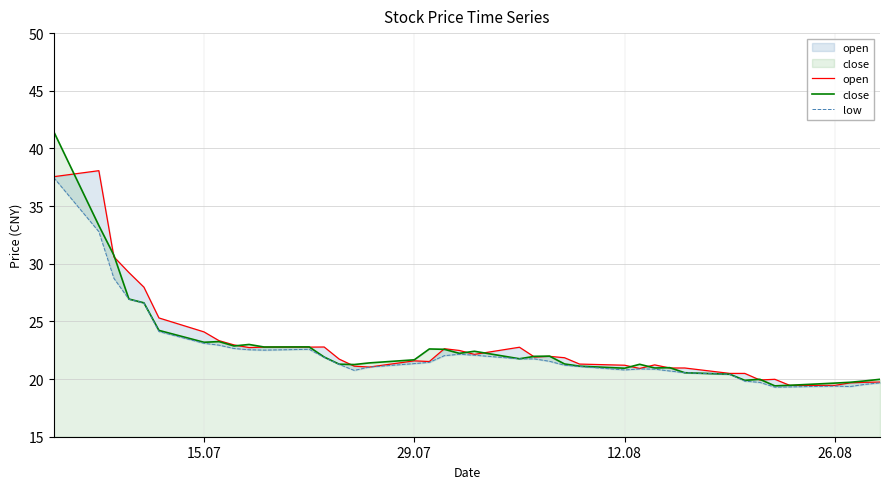

What is the lowest value of the close series?

19.4